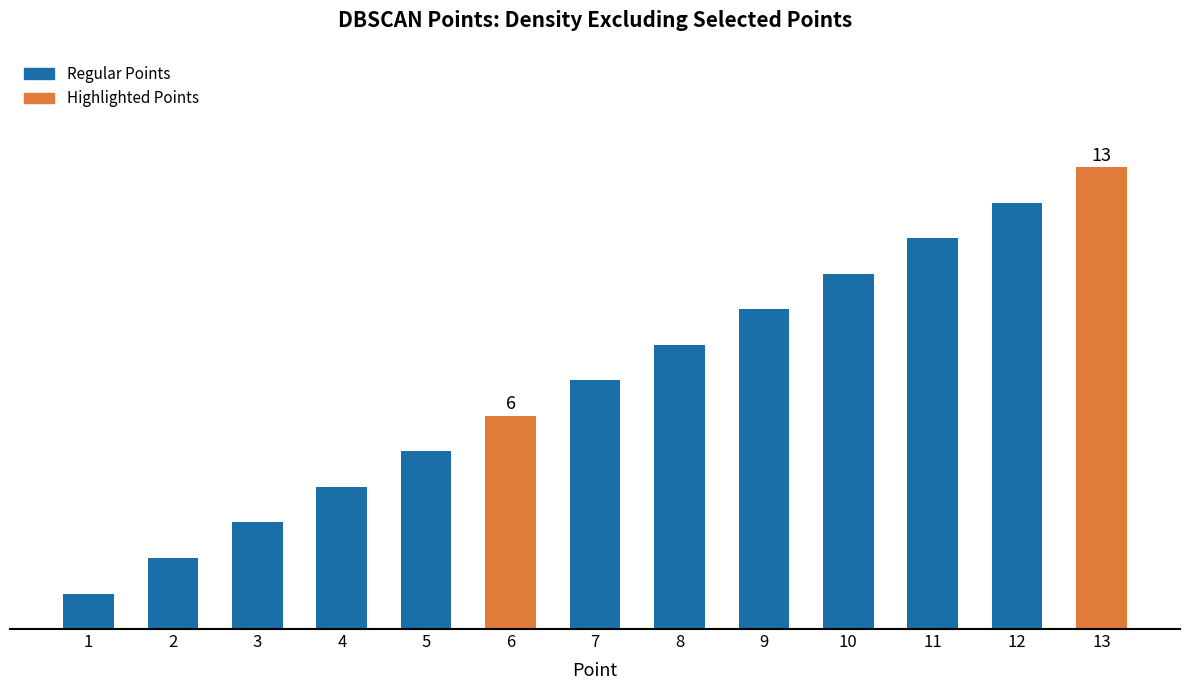

What is the smallest value displayed?

1